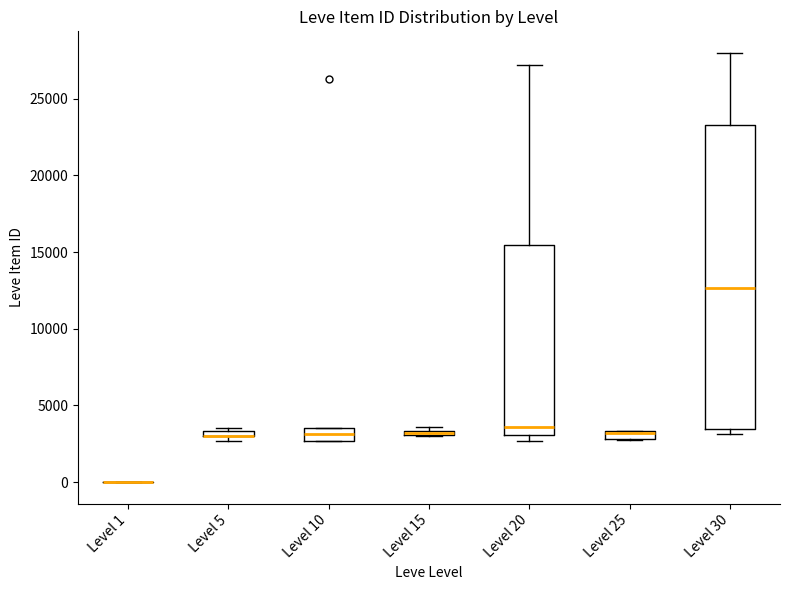

Where does the upper whisker of the box for Level 30 end on the y-axis? The values are not printed on the chart, so give them approximately, as read against the axis.

28000